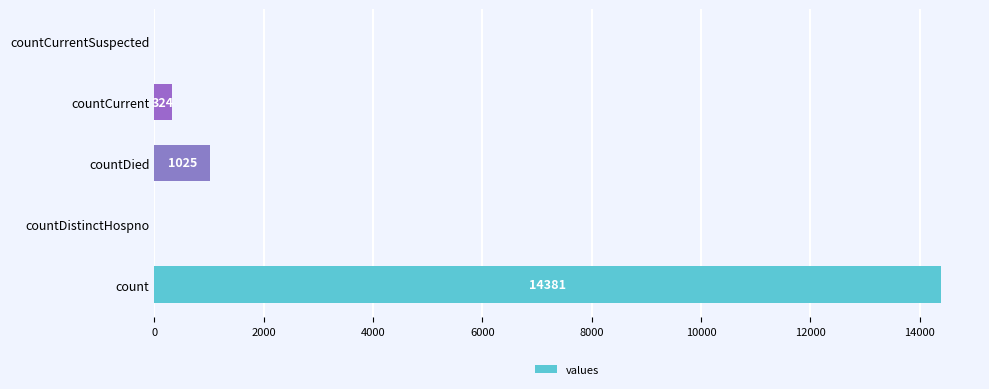

Reading bottom to top, extract all data points from this chart.

count=14381	countDistinctHospno=0	countDied=1025	countCurrent=324	countCurrentSuspected=0